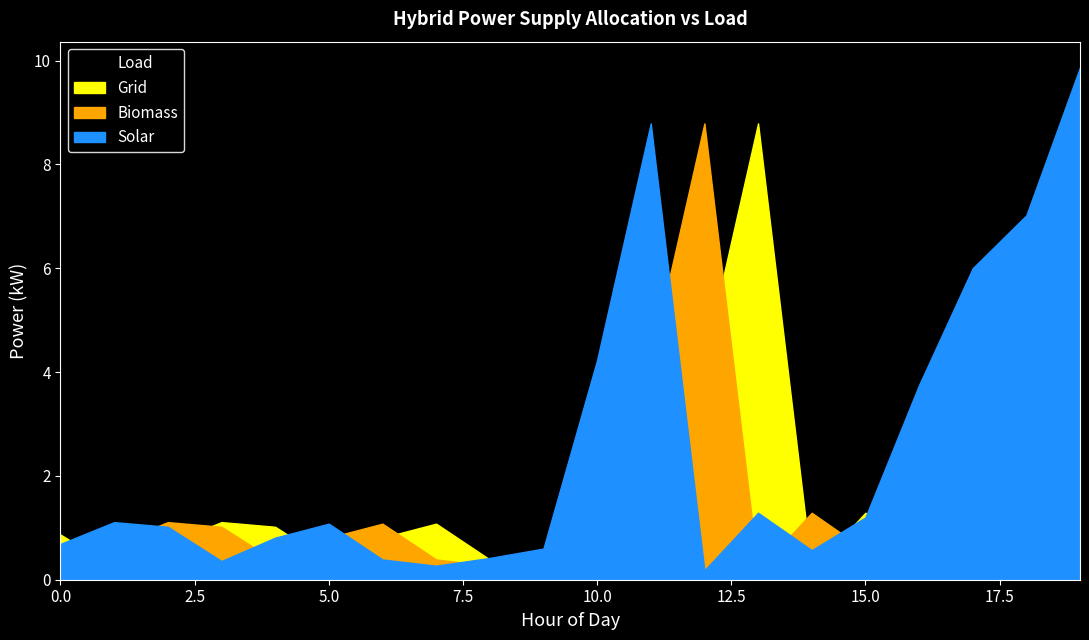

How many categories are shown in the chart?

20